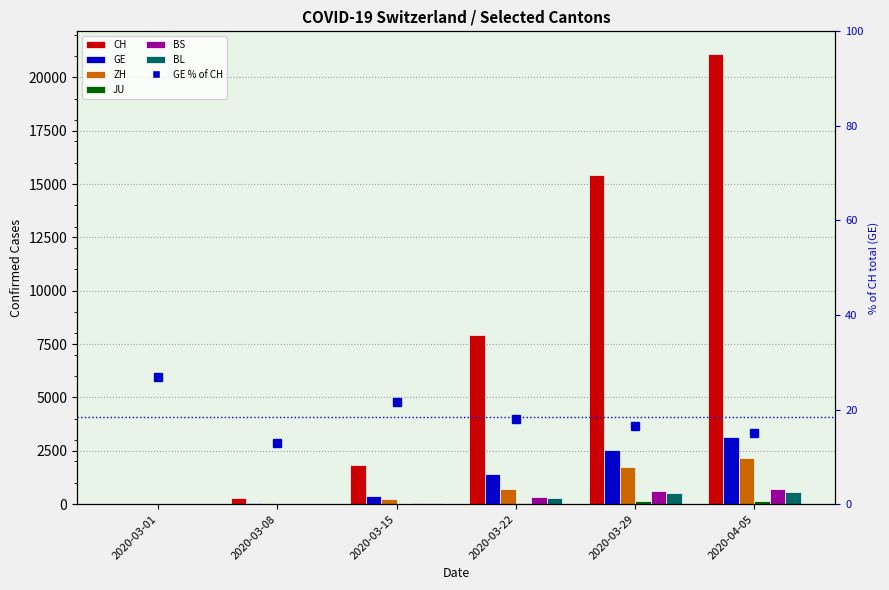

Which series changed the most between 2020-03-01 and 2020-03-22?

CH